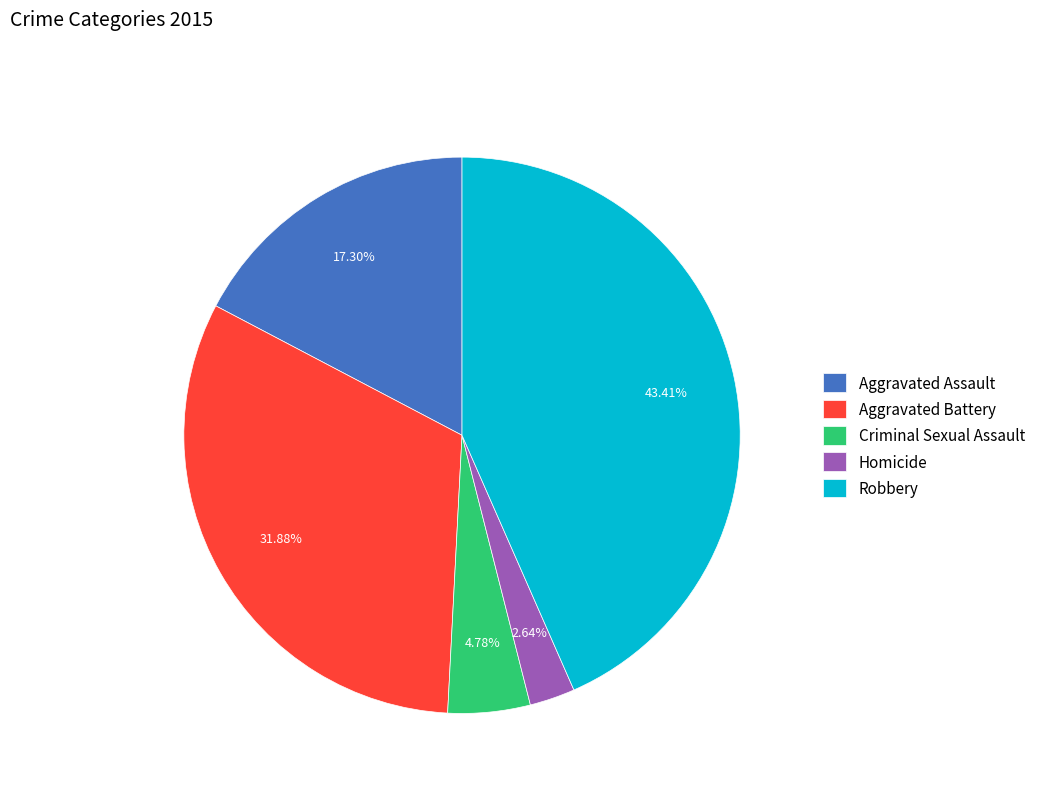

What is the total percentage of Aggravated Assault and Homicide?

19.9%